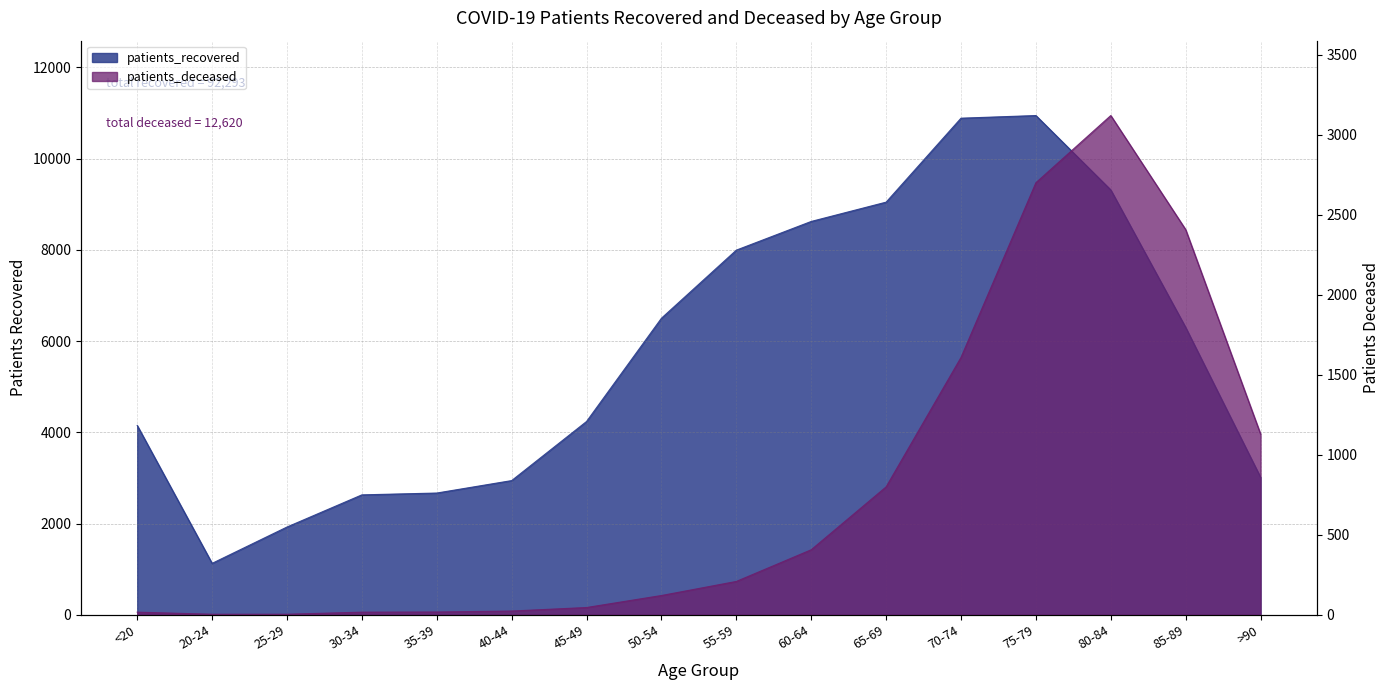

The patients_deceased series shows 5 at 25-29. True or false?

False